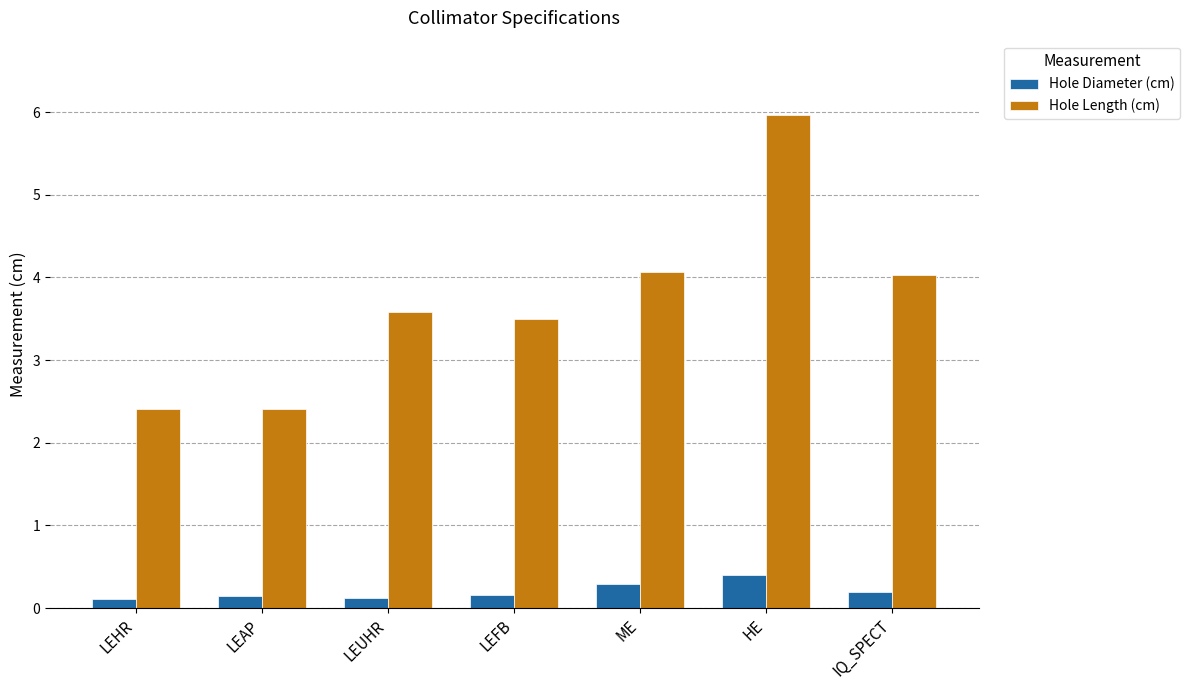

Which series has the largest total across all categories?

Hole Length (cm)